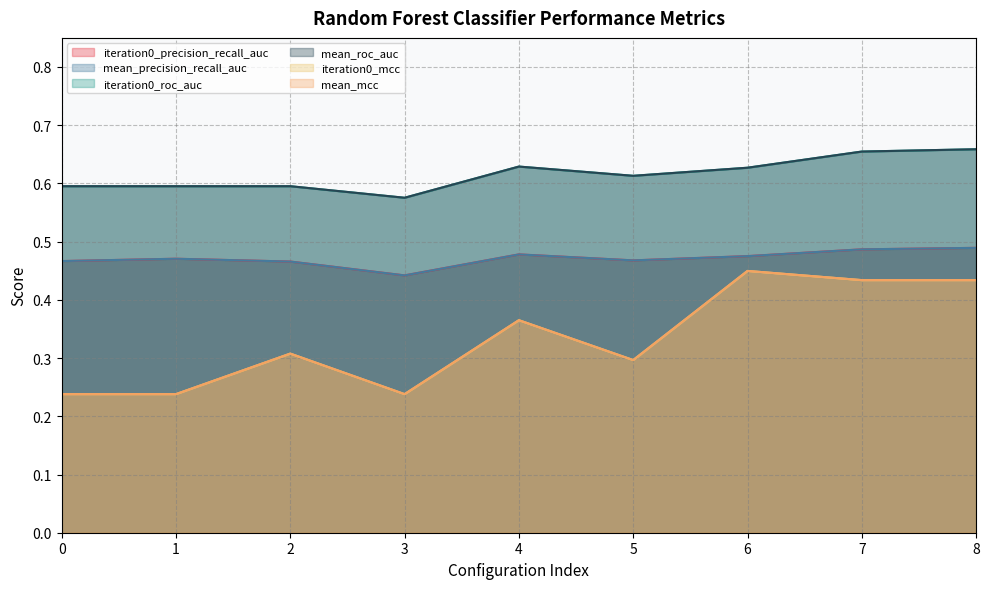

Is it true that iteration0_roc_auc equals 0.6 at 0?

True